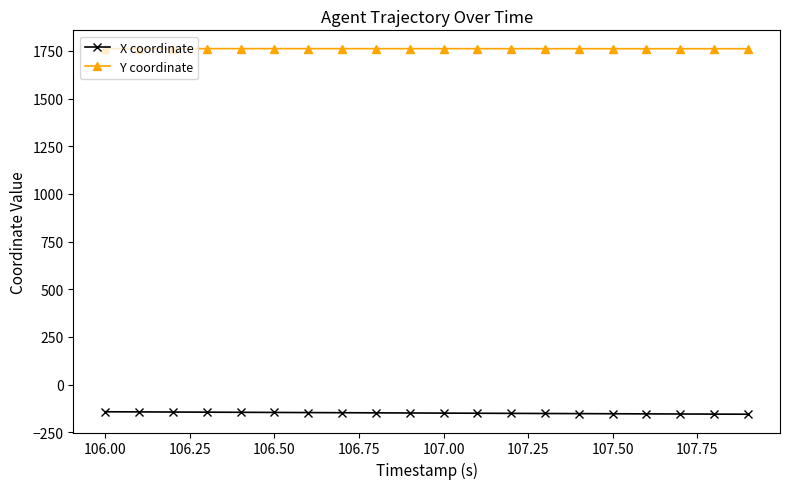

List the series in order of their overall mean, highest first.

Y coordinate, X coordinate